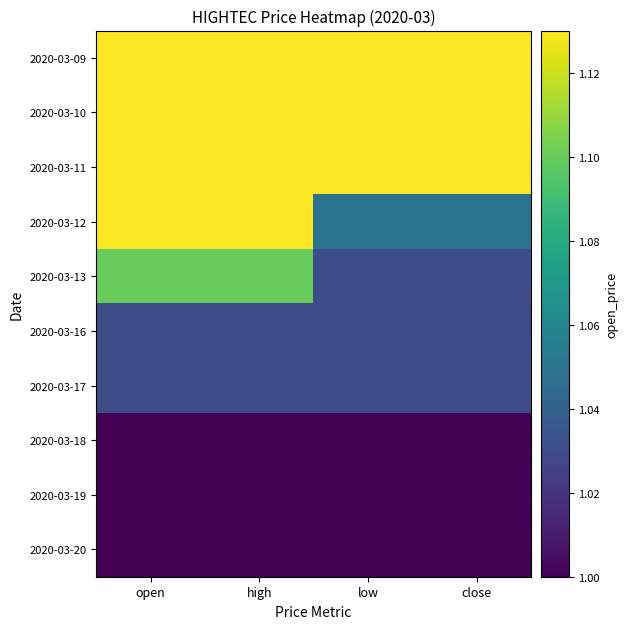

Rank the series by their maximum value, from lowest to highest.

2020-03-18, 2020-03-19, 2020-03-20, 2020-03-16, 2020-03-17, 2020-03-13, 2020-03-09, 2020-03-10, 2020-03-11, 2020-03-12